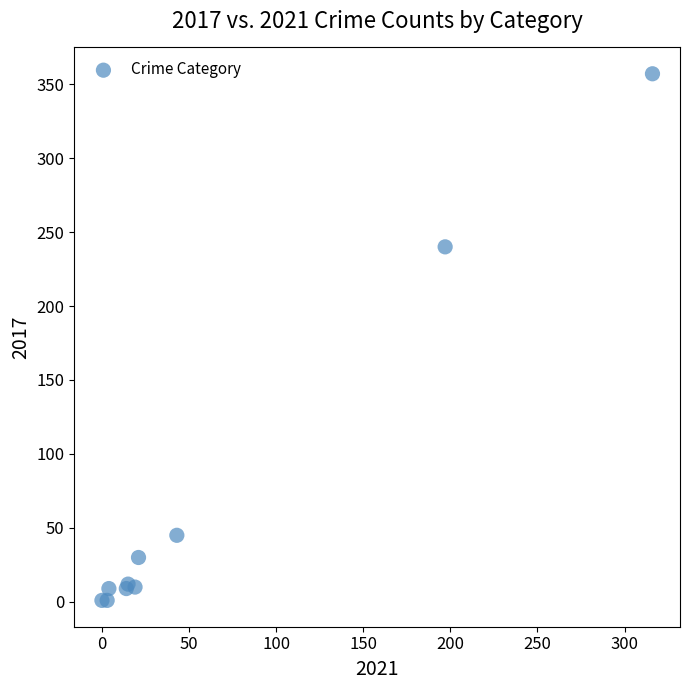

What Y value in the scatter plot is closest to 179?

240